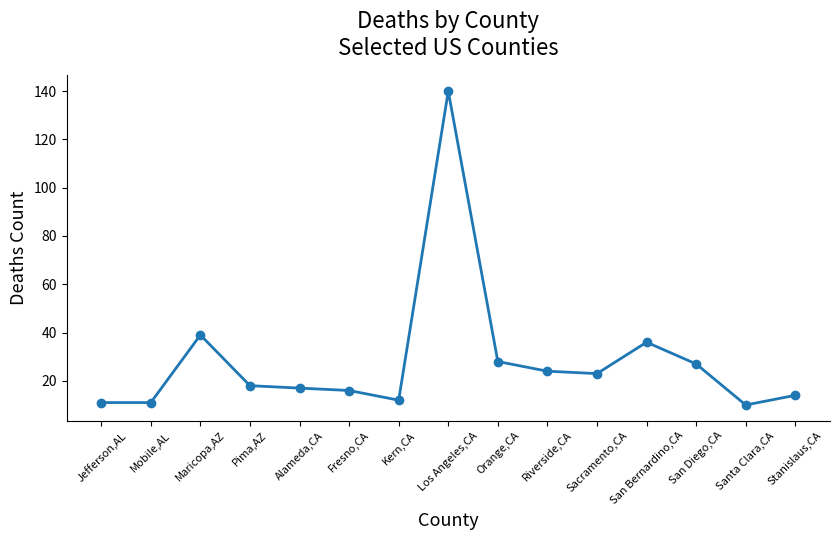

Which category has the highest value across all series?

Los Angeles,CA